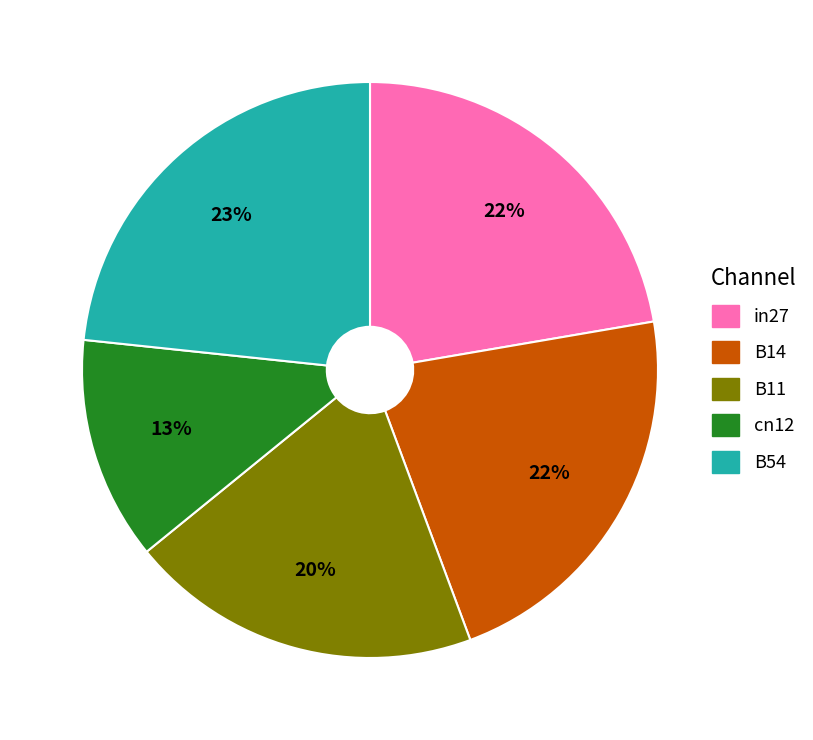

Approximately how many times larger is the value at cn12 compared to B14?

0.6